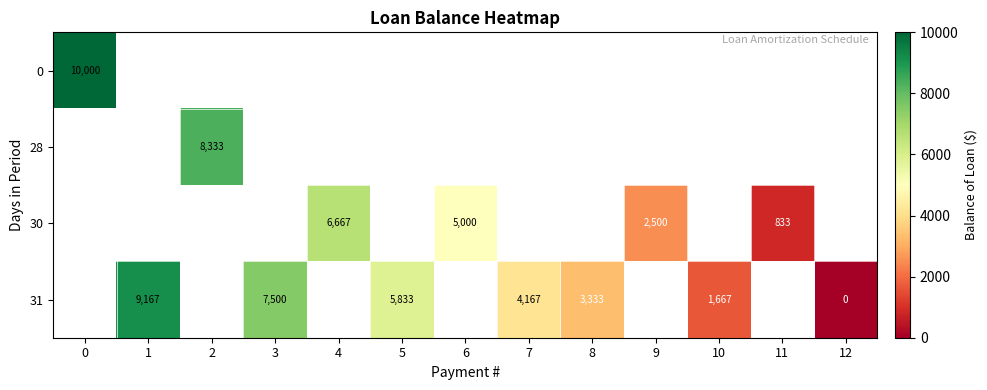

Which label corresponds to the smallest value in the chart?

12